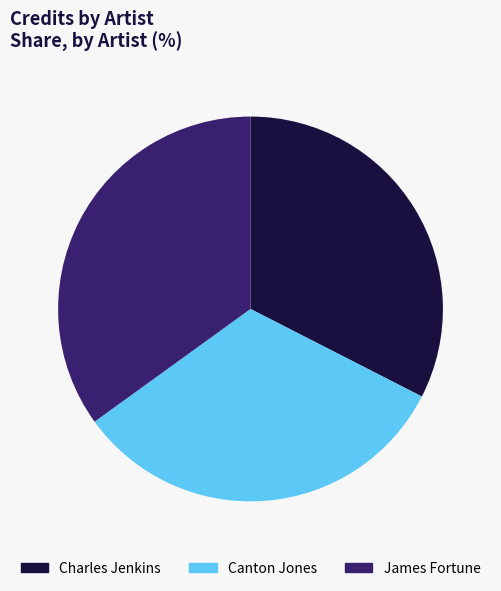

Is the sum of Charles Jenkins and James Fortune greater than half?

Yes